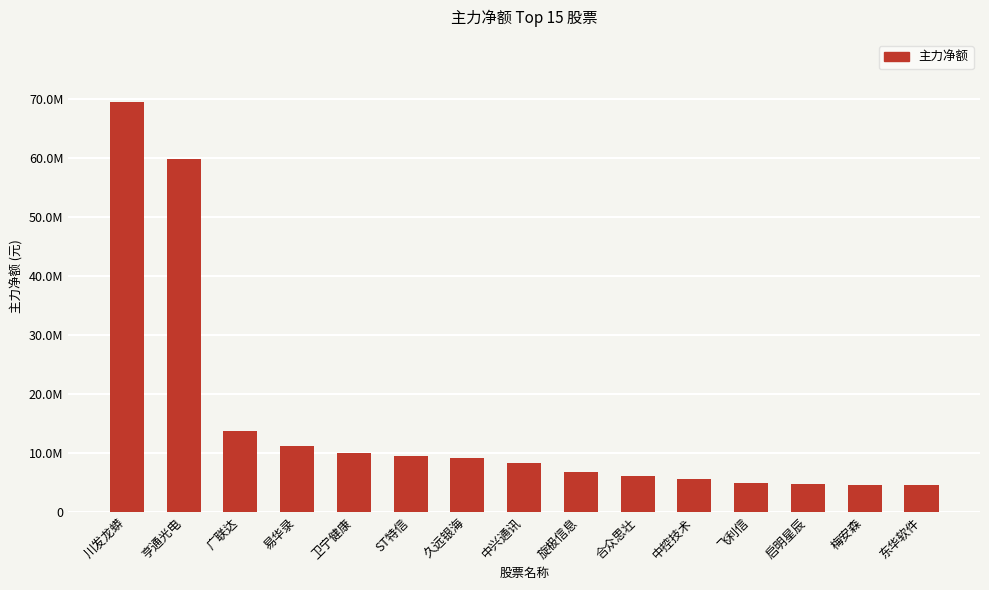

What is the average value?

15259262